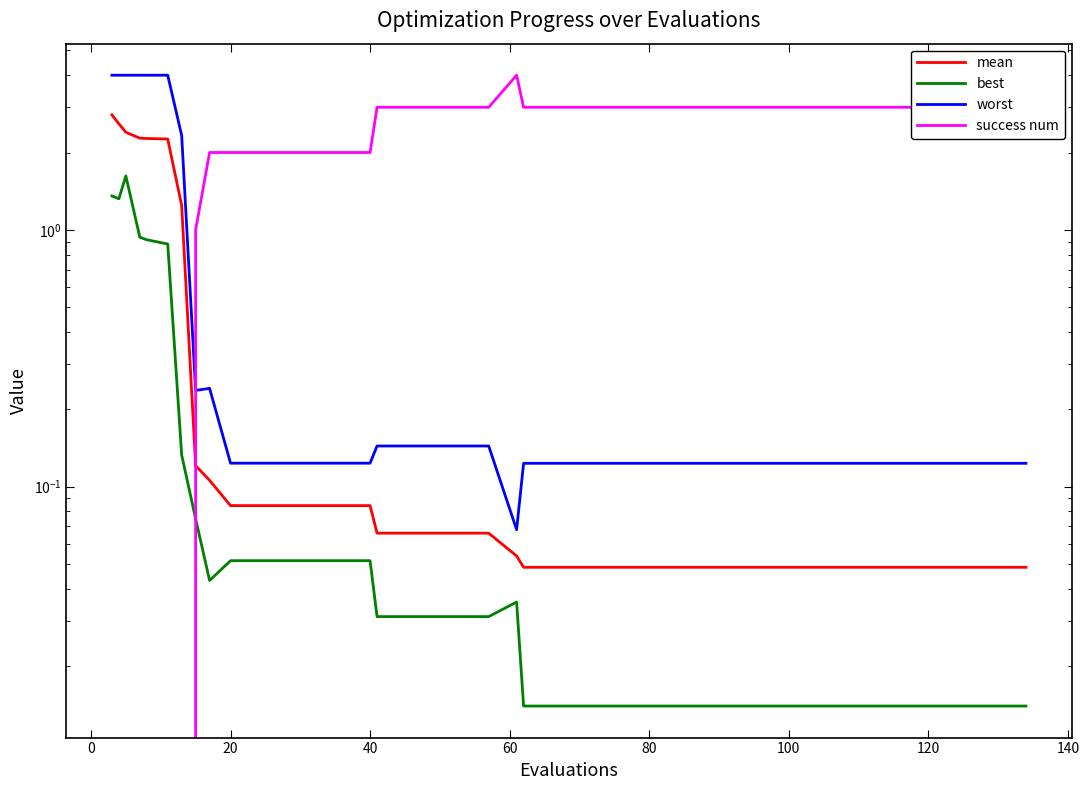

True or false: success num and best cross at least once.

True